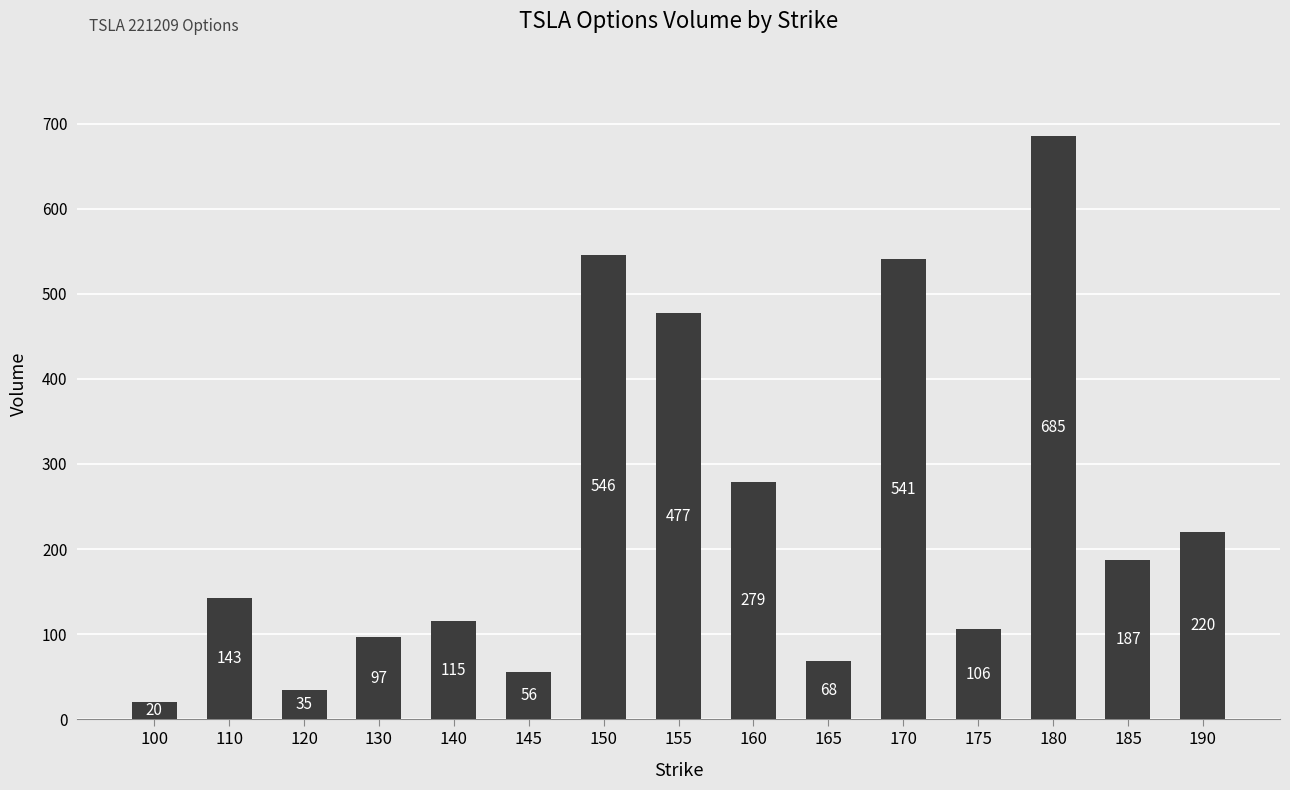

At which label is the value closest to 352?

160